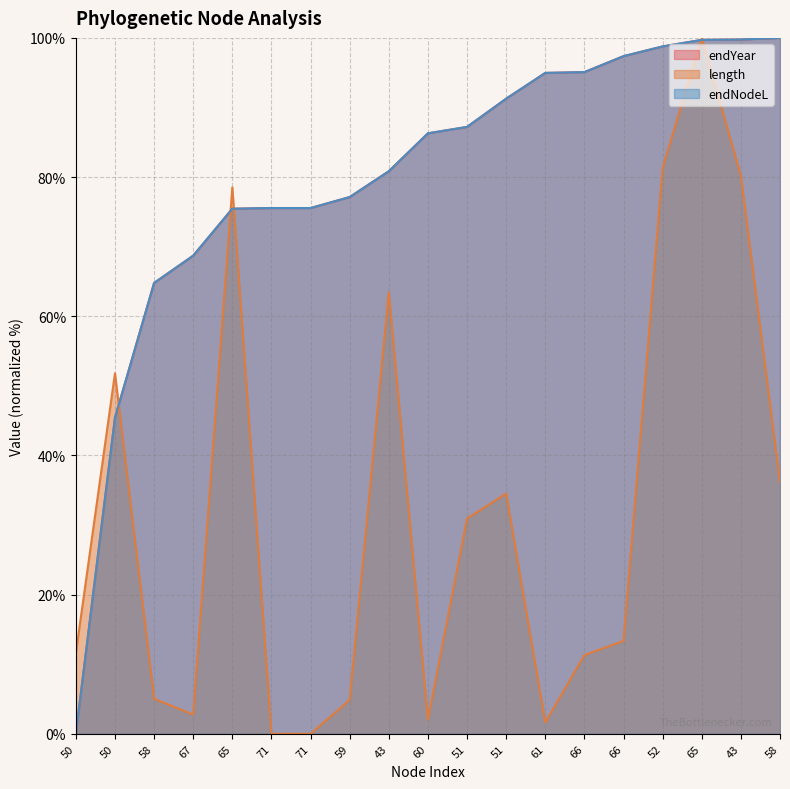

True or false: endYear has a value of 53.0 at 51.

False